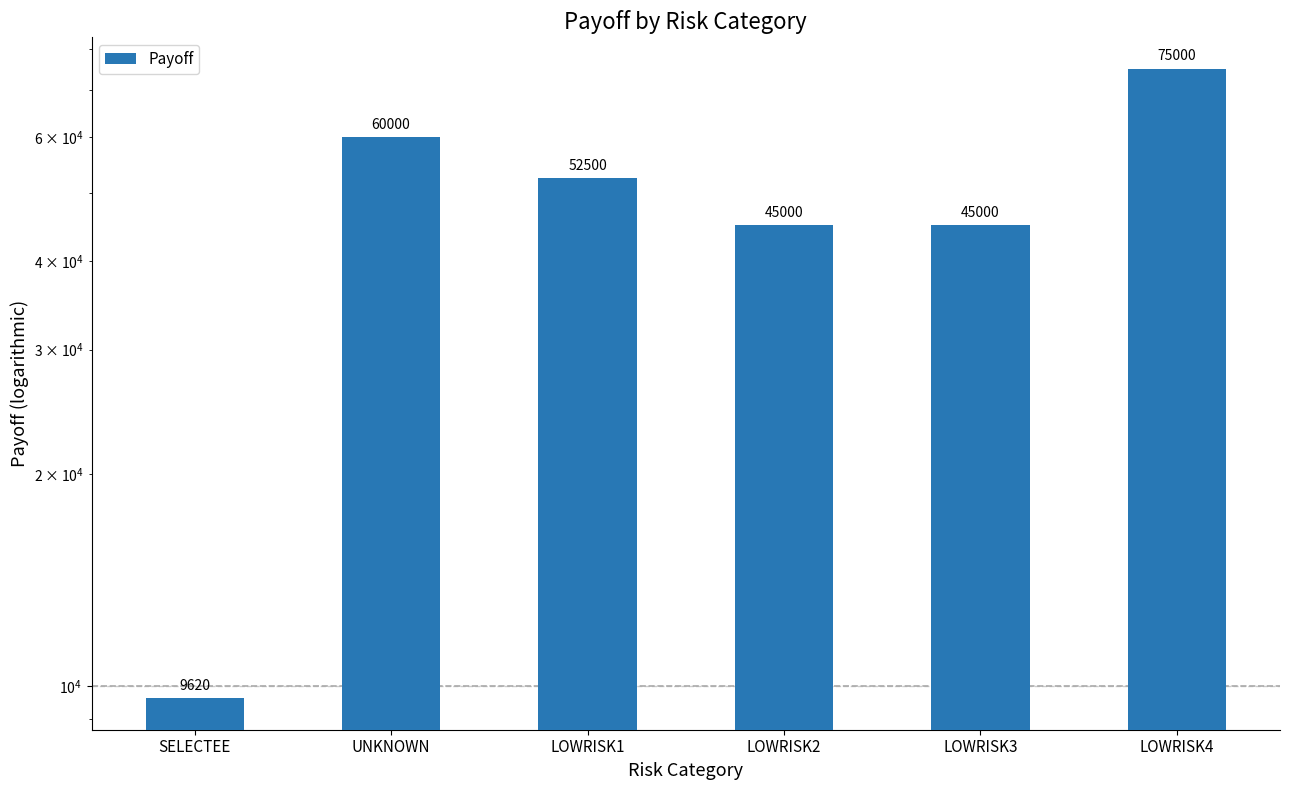

Is it true that the value at LOWRISK2 is 45000.0?

True